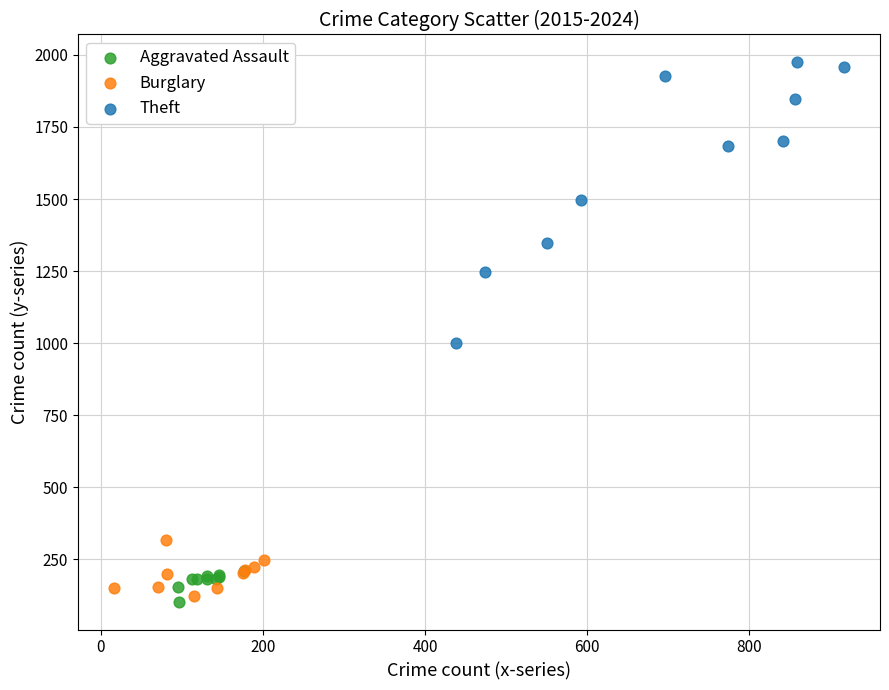

Which series has the largest Y range (max minus min)?

Theft